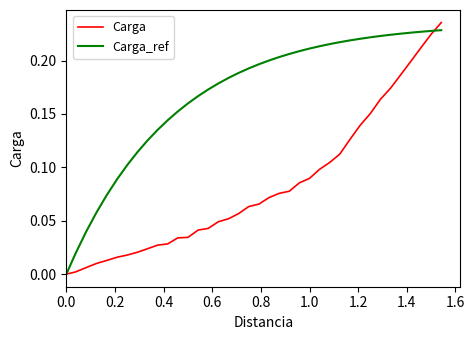

True or false: Carga and Carga_ref intersect in this chart.

True